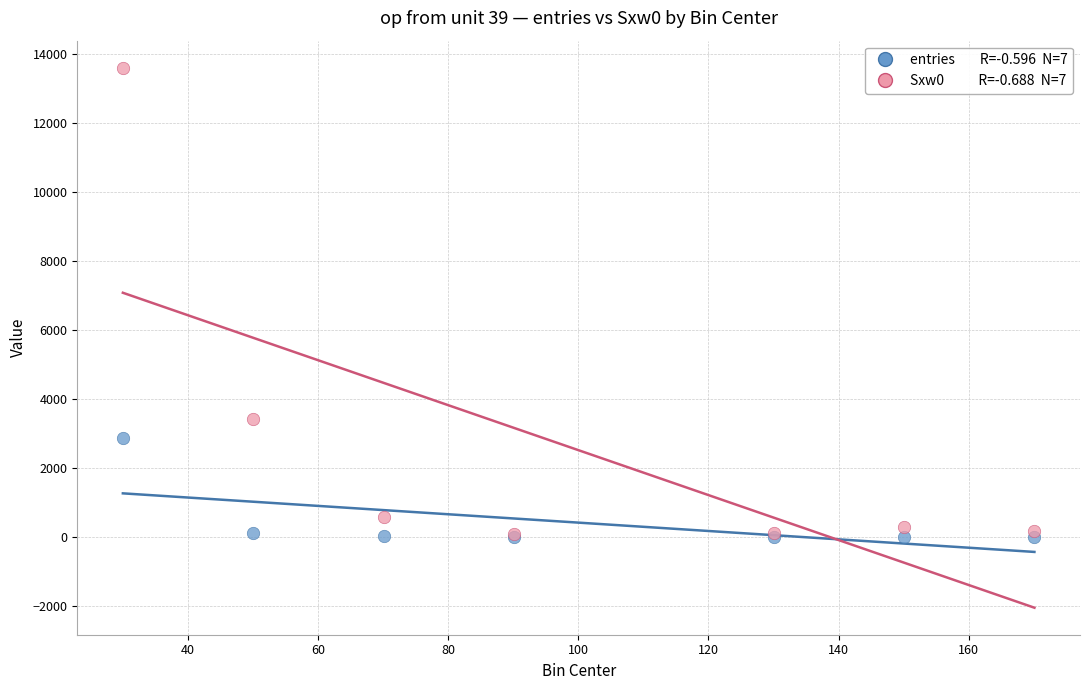

Across all series, what Y value is closest to 6805?

3424